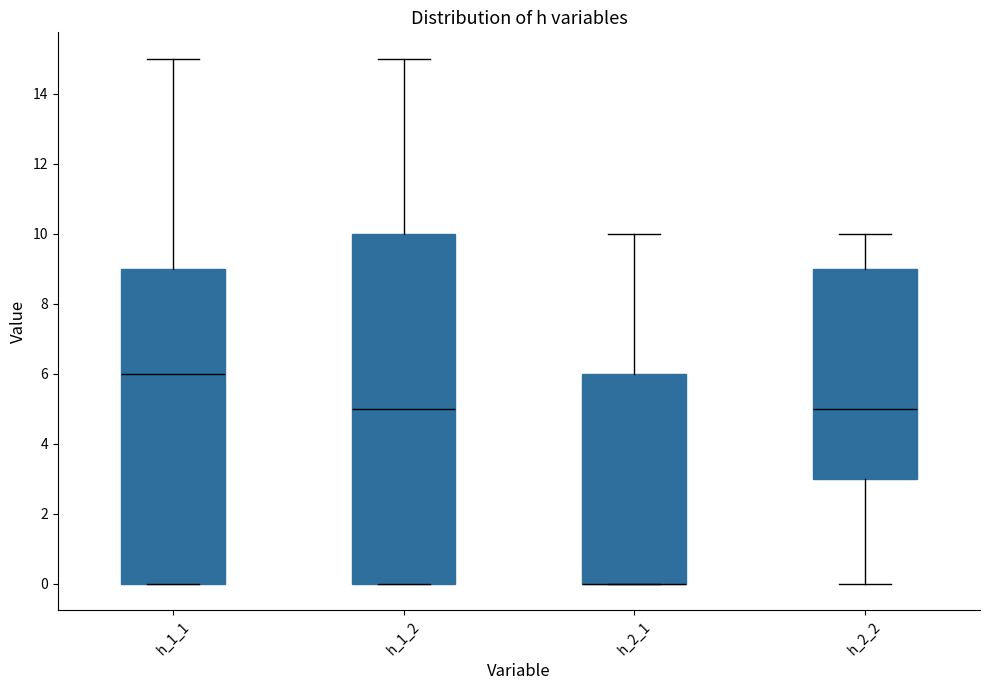

Reading left to right, transcribe this box plot: for each box, give where its median line is, the range the box spans, and where its two whiskers end, as read against the y-axis. The values are not printed on the chart, so give them approximately, as read against the axis.

h_1_1: median 6, box 0 to 9, whiskers 0 to 15
h_1_2: median 5, box 0 to 10, whiskers 0 to 15
h_2_1: median 0 (drawn on the box's lower edge), box 0 to 6, whiskers 0 to 10
h_2_2: median 5, box 3 to 9, whiskers 0 to 10